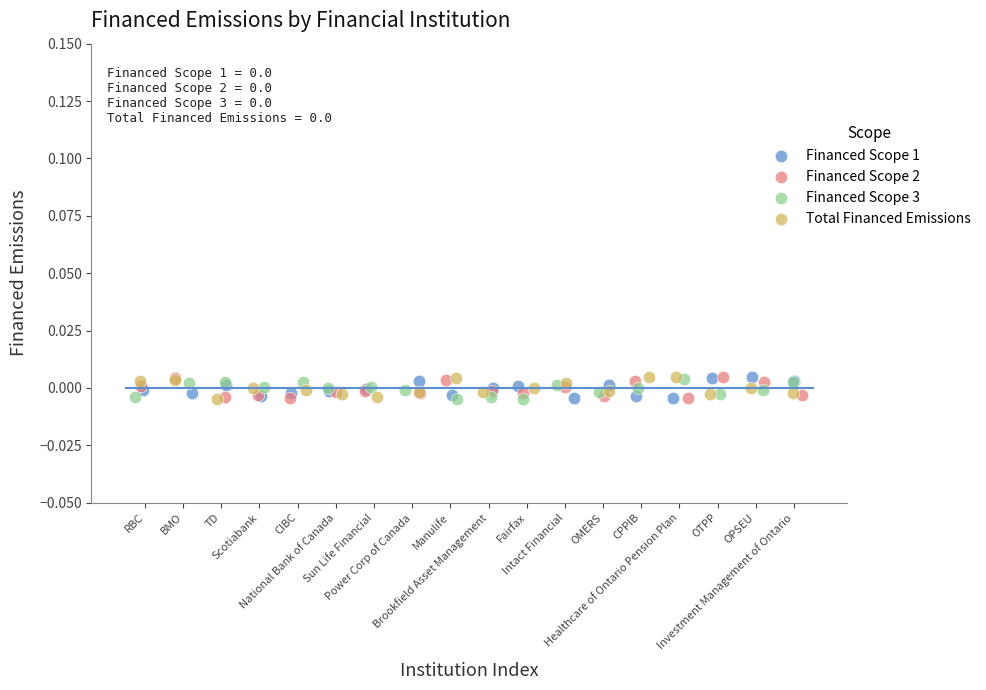

What are all the series names shown in the legend?

Financed Scope 1, Financed Scope 2, Financed Scope 3, Total Financed Emissions